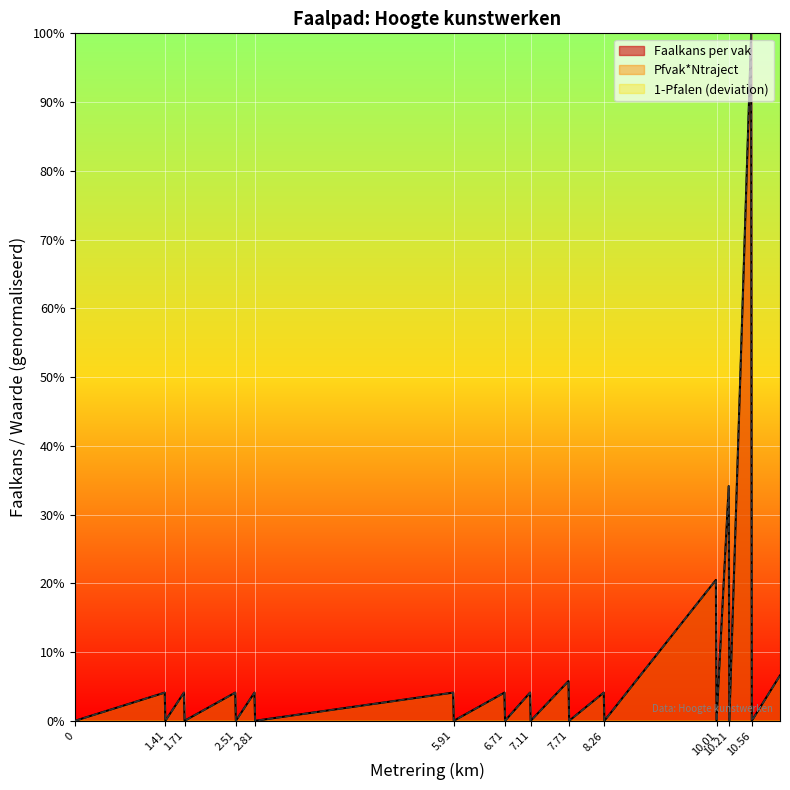

Reading left to right, what are all the values shown in this chart?

Faalkans per vak: 0.0	0.0	0.0	0.0	0.0	0.0	0.0	0.0	0.0	0.0	0.0	0.0	0.0	0.0	0.0	0.1	0.0	0.0	0.0	0.2	0.0	0.3	0.0	1.0	0.0	0.1
Pfvak*Ntraject: 0.0	0.0	0.0	0.0	0.0	0.0	0.0	0.0	0.0	0.0	0.0	0.0	0.0	0.0	0.0	0.1	0.0	0.0	0.0	0.2	0.0	0.3	0.0	1.0	0.0	0.1